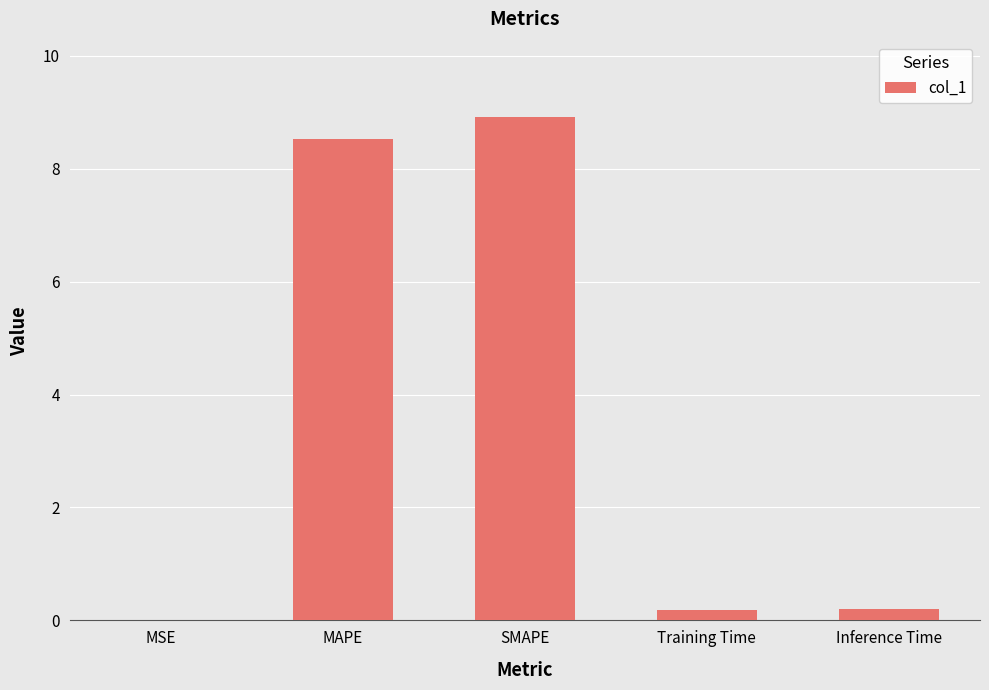

Between MSE and SMAPE, which is larger?

SMAPE